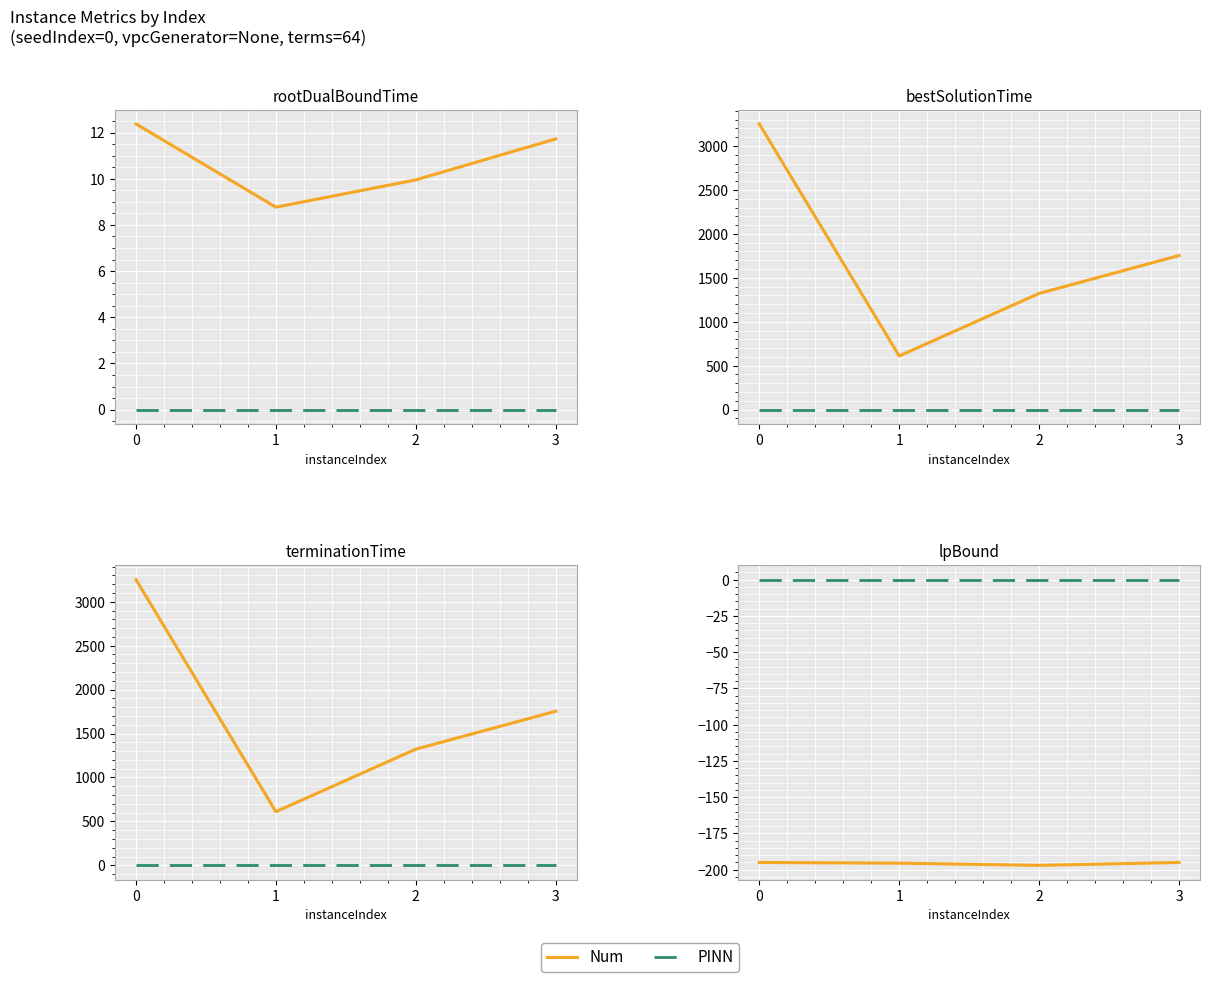

What is the average value of the rootDualBoundTime series?

10.7